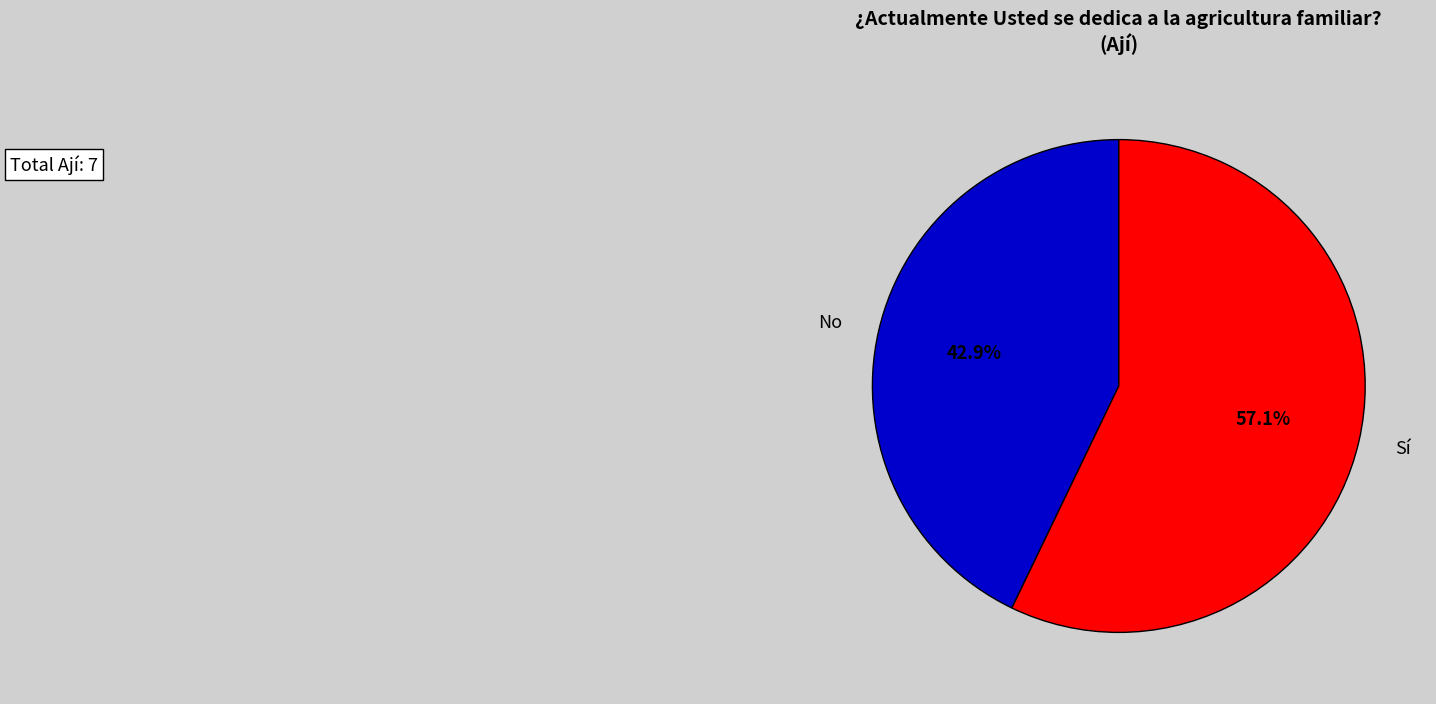

Does No represent more than half of the total?

No